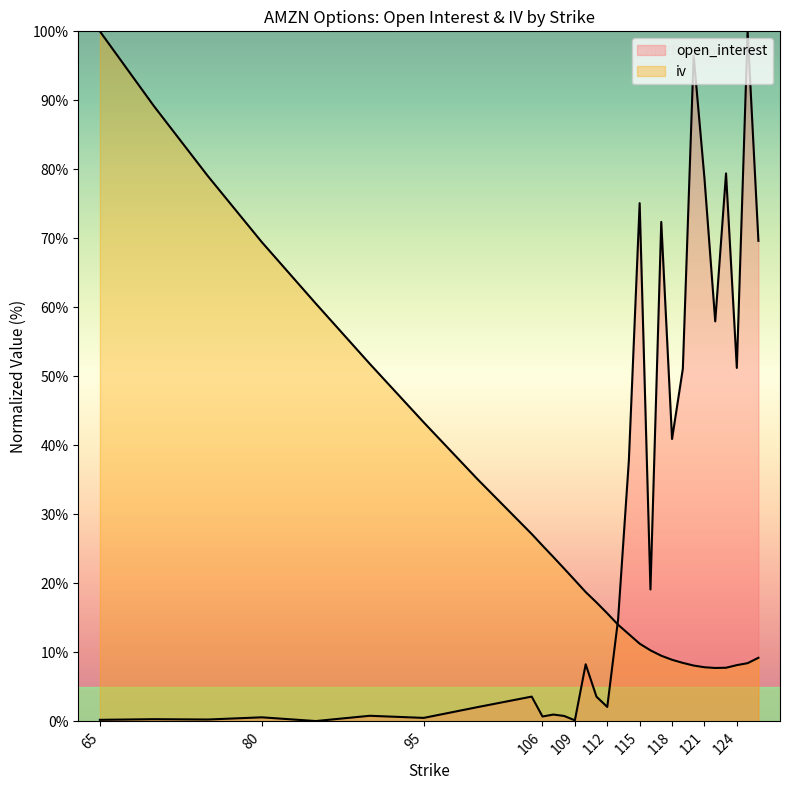

True or false: open_interest has a value of 100.0 at 125.

True